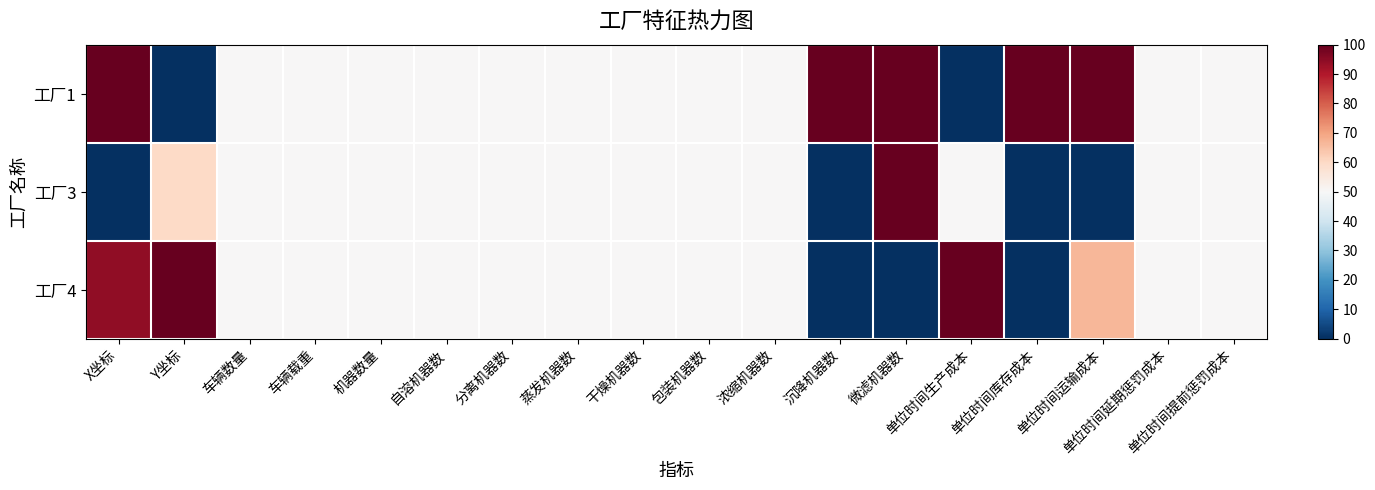

Which has a higher value, 单位时间生产成本 or 浓缩机器数?

浓缩机器数